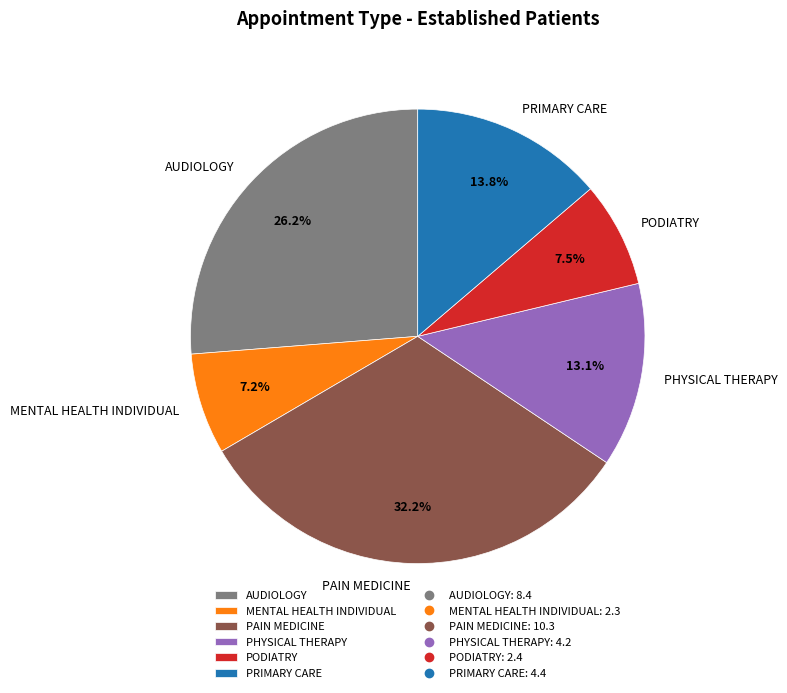

What is the total percentage of MENTAL HEALTH INDIVIDUAL and PHYSICAL THERAPY?

20.3%